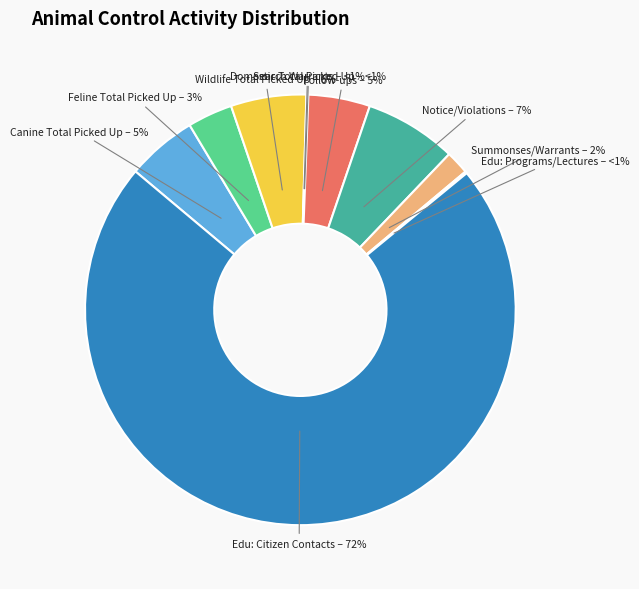

To the nearest percent, what is the average slice percentage?

10%